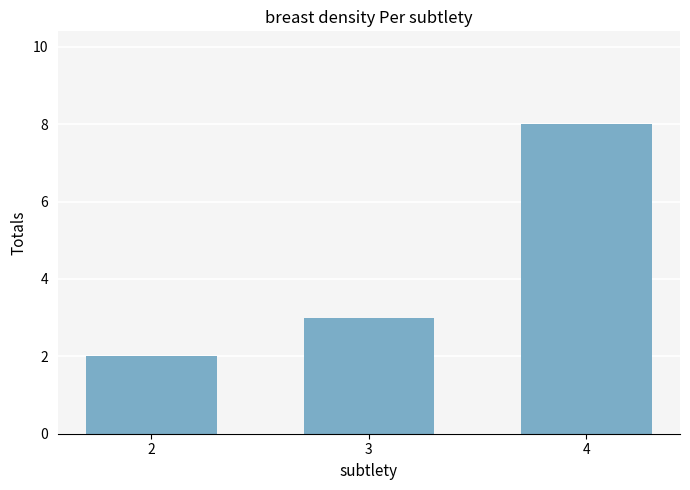

How many values are below 3?

1